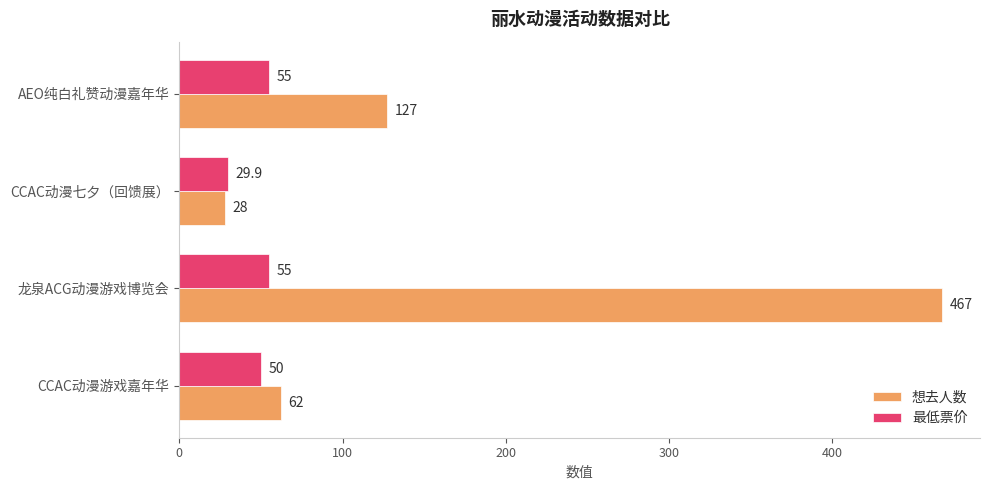

What is the difference between the maximum and minimum values in the 想去人数 series?

439.0